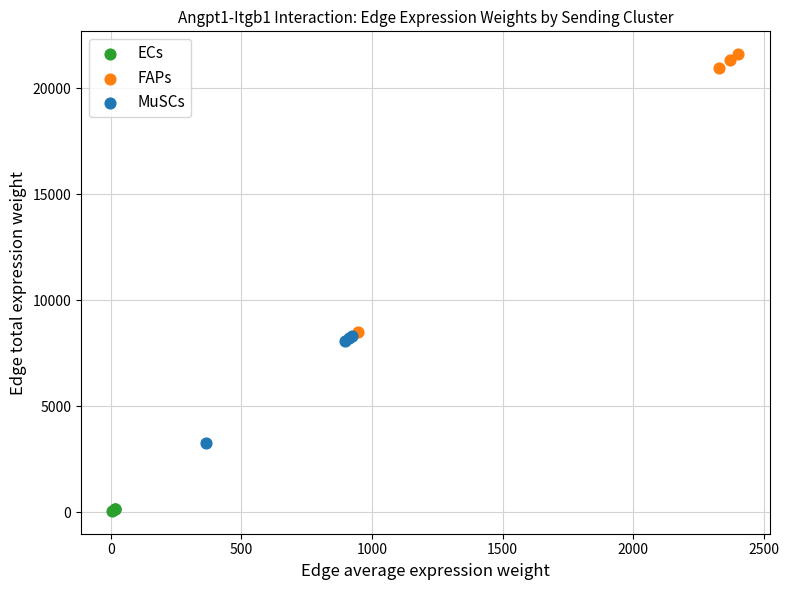

Which series reaches the maximum Y coordinate?

FAPs